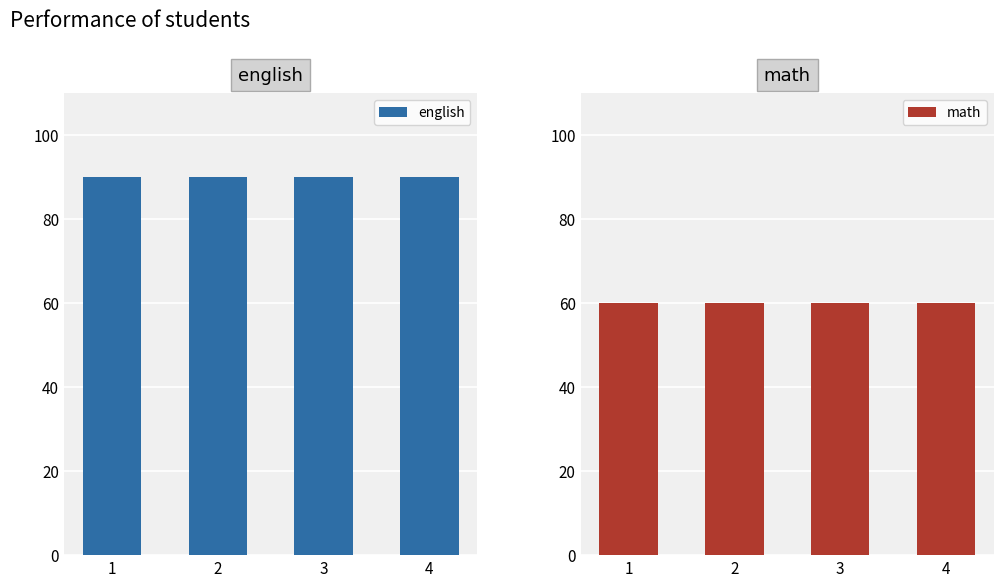

Read the english value at 4.

90